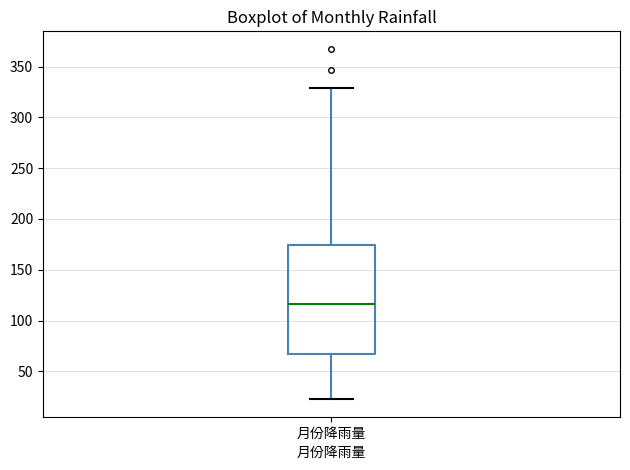

Where does the upper whisker of the box for 月份降雨量 end on the y-axis? The values are not printed on the chart, so give them approximately, as read against the axis.

330